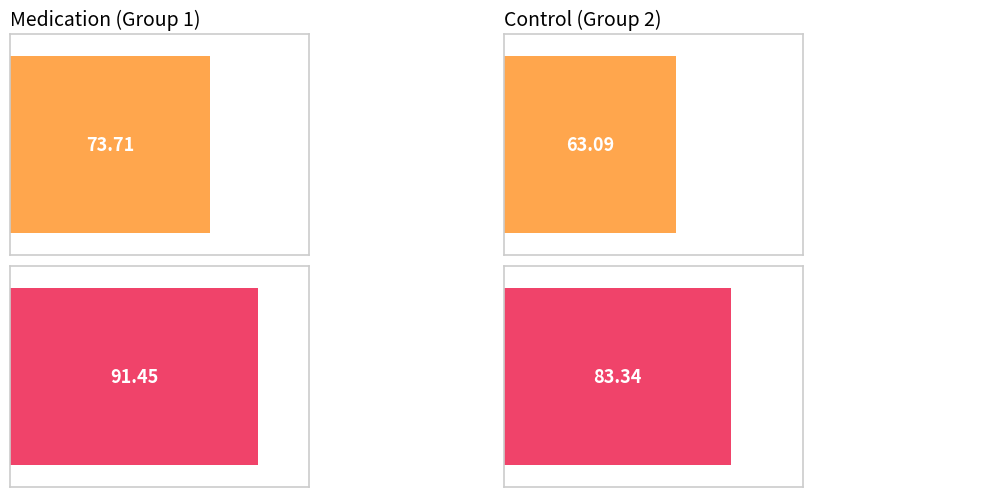

Does the chart contain stacked bars?

No